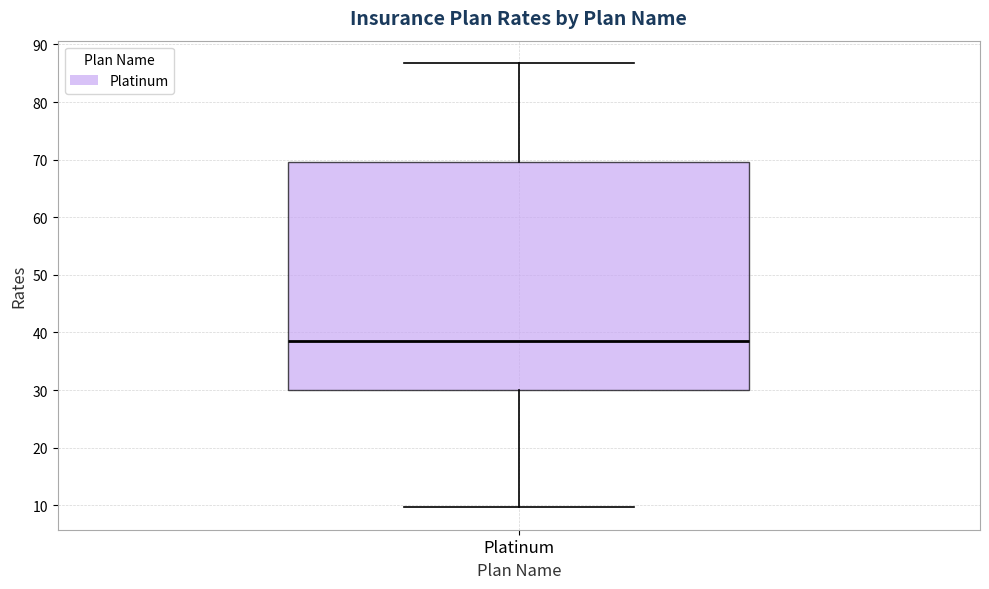

Read this box plot against the y-axis: the position of the median line, the range covered by the box, and the ends of both whiskers. The values are not printed on the chart, so give them approximately, as read against the axis.

median 38, box 30 to 70, whiskers 10 to 87